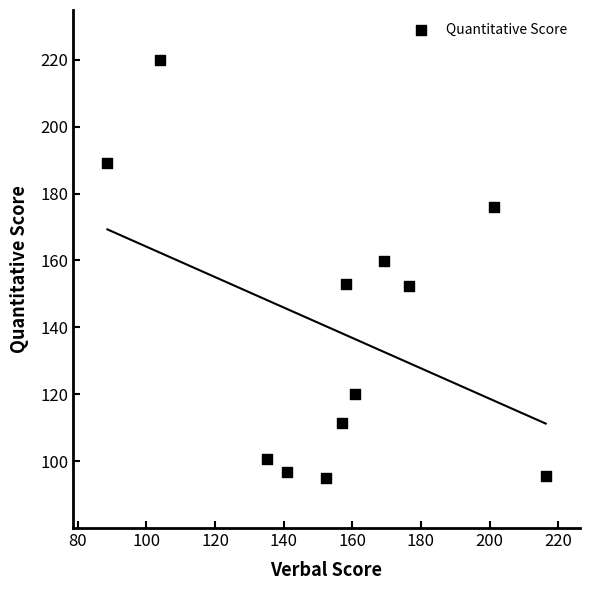

What is the range of Y values (max minus min)?

124.7